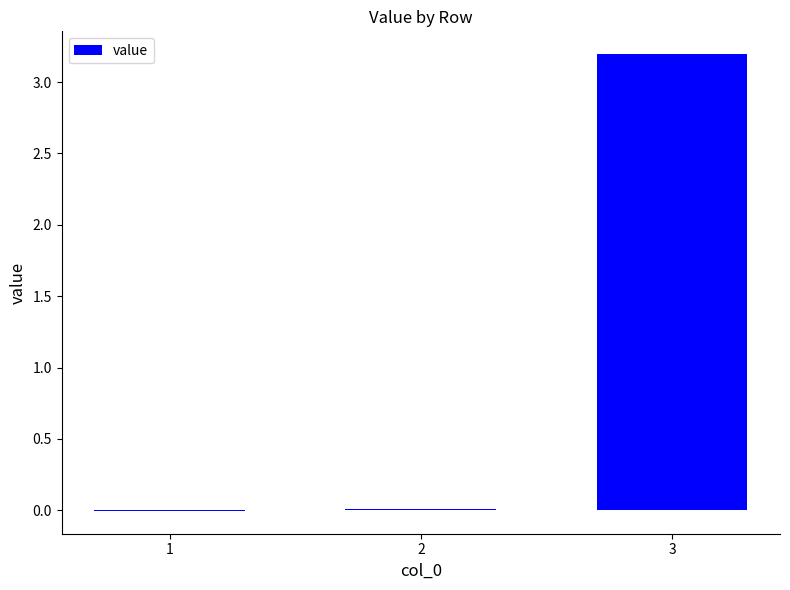

What is the maximum value shown in the chart?

3.2